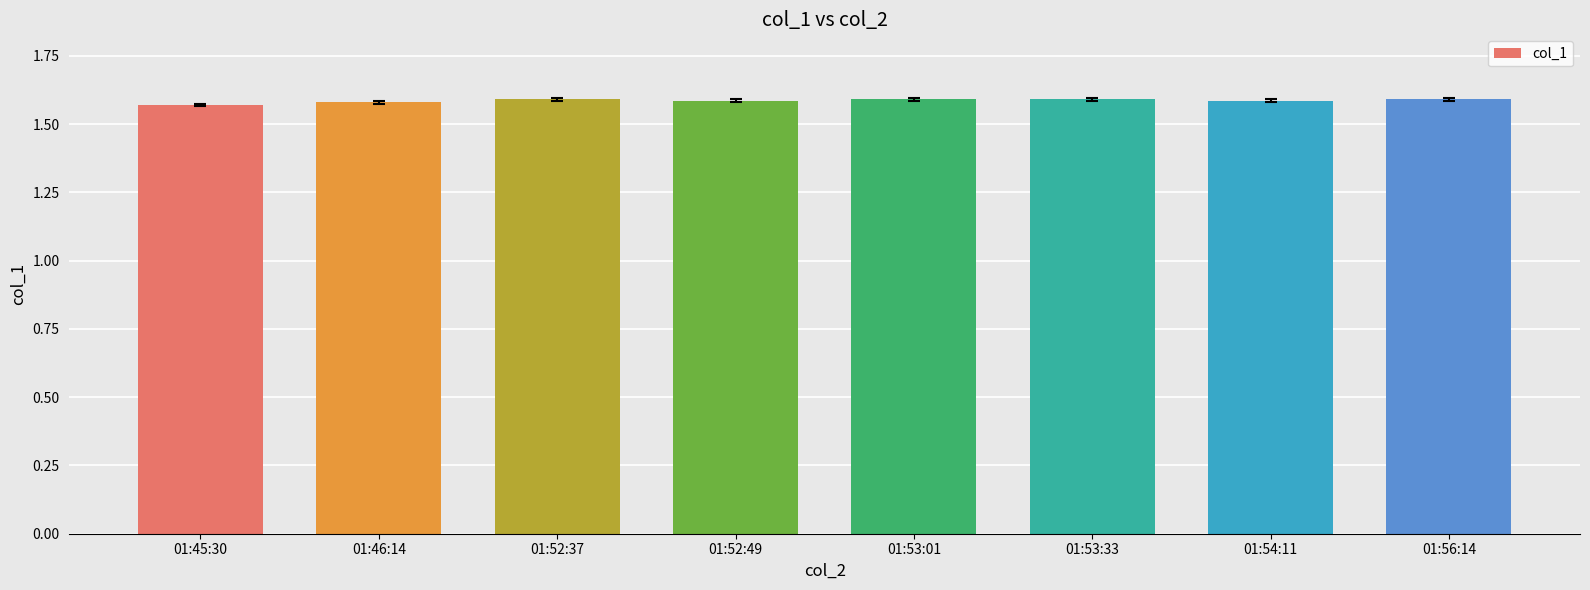

What is the label of the 6th bar from the right?

01:52:37